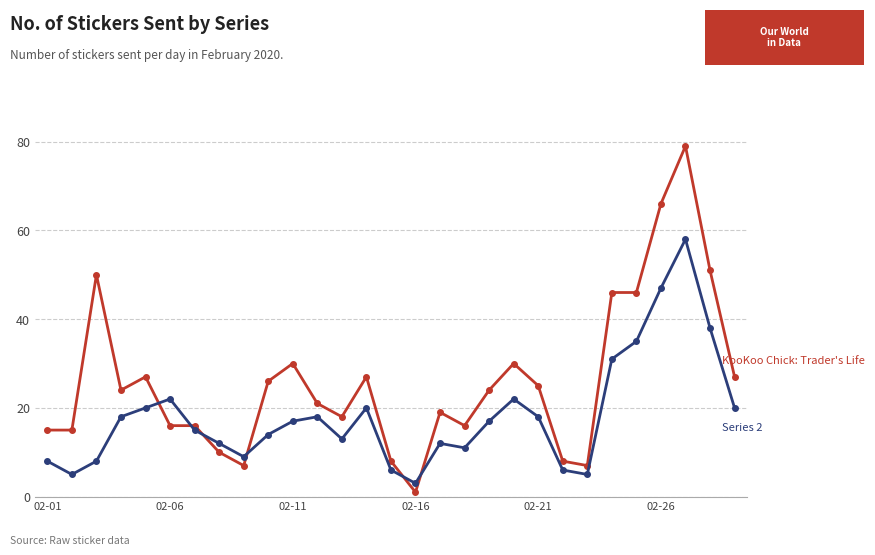

What is the maximum value shown in the chart?

79